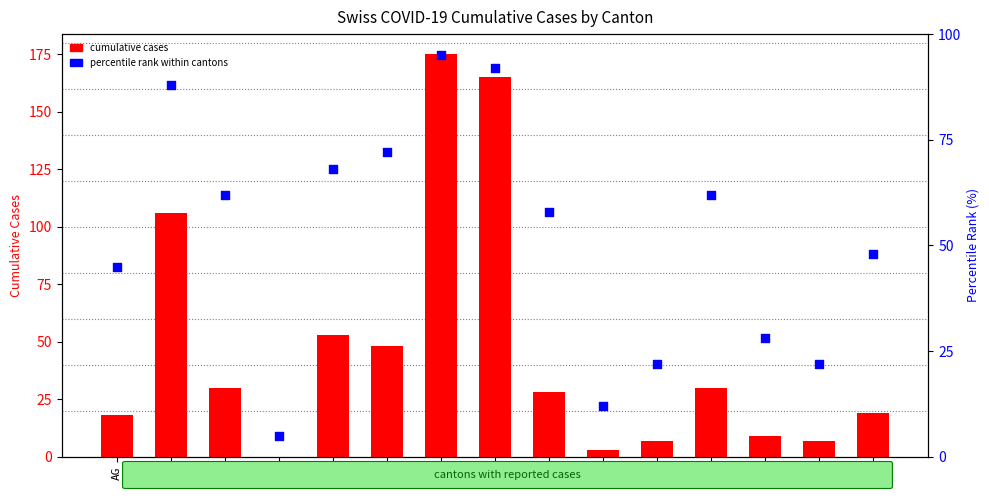

Which series has the largest total across all categories?

percentile rank within cantons